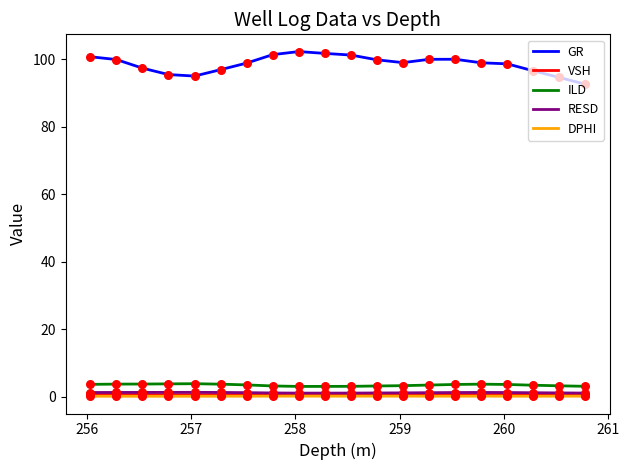

Which series has the largest total across all categories?

GR